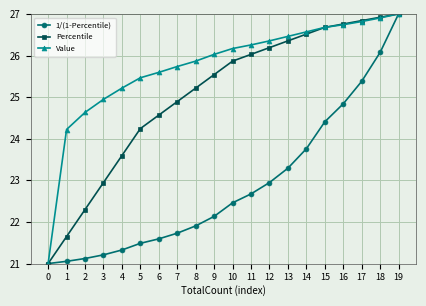

What is the highest value of the 1/(1-Percentile) series?

27.0